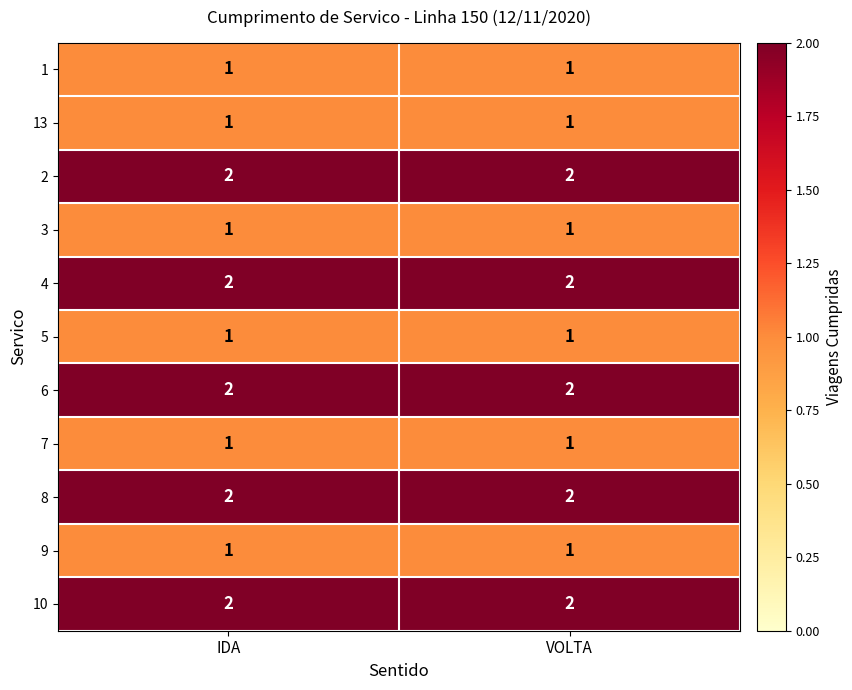

What is the total value across all series at VOLTA?

16